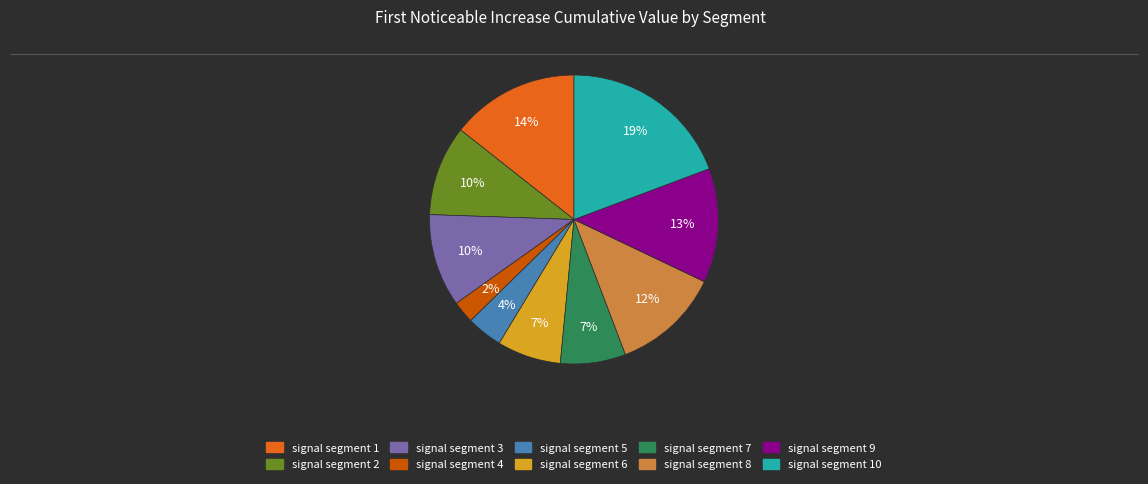

Count the number of slices in the pie.

10